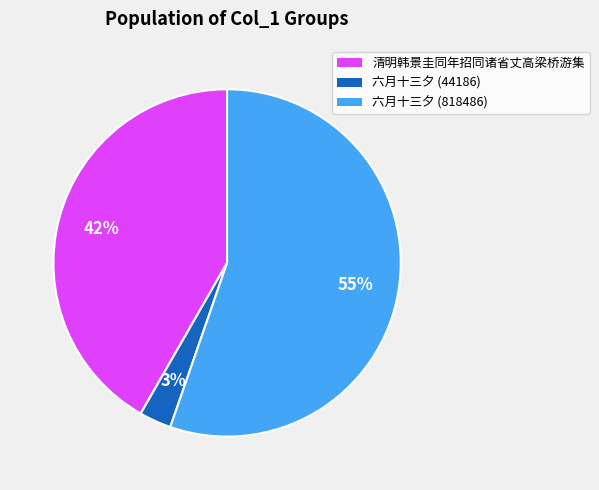

To the nearest percent, what is the difference between the largest and smallest slice percentages?

52%